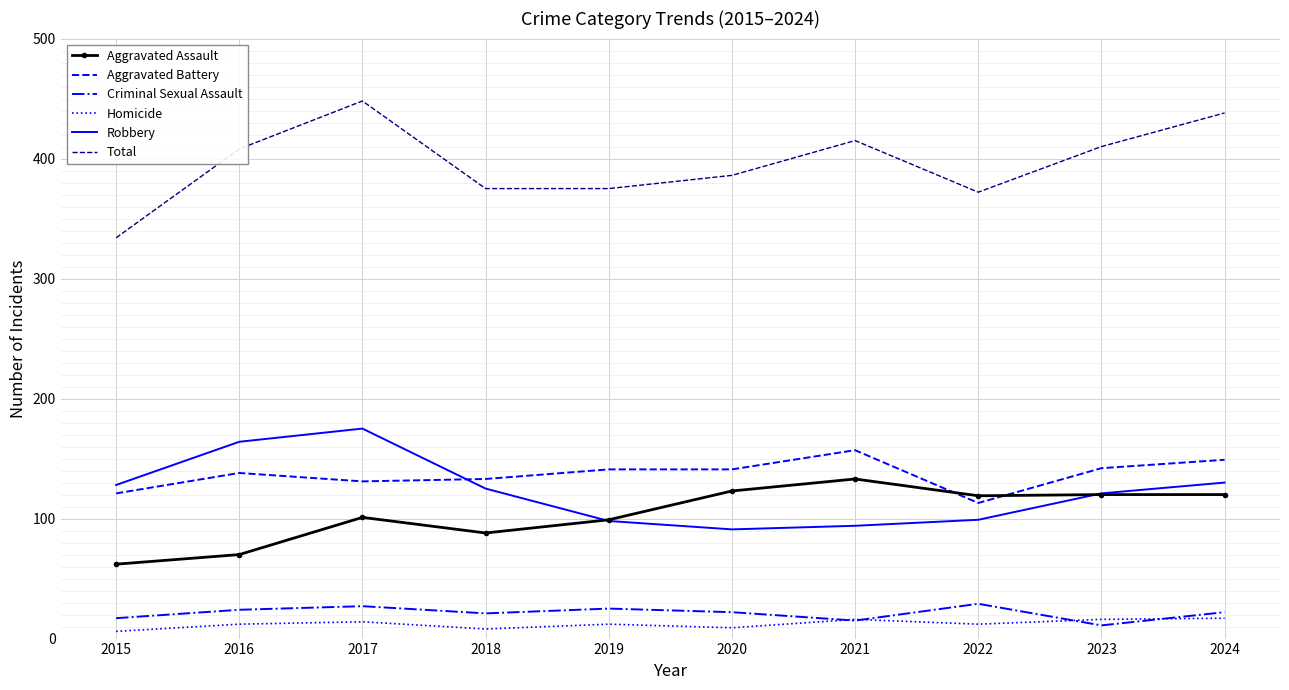

What is the highest value of the Homicide series?

17